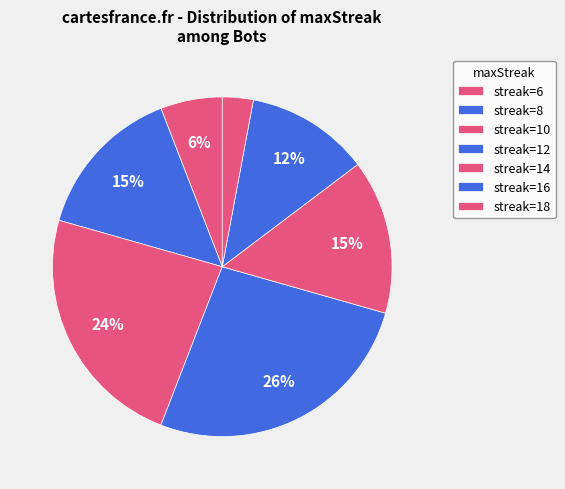

How many slices are in this pie chart?

7